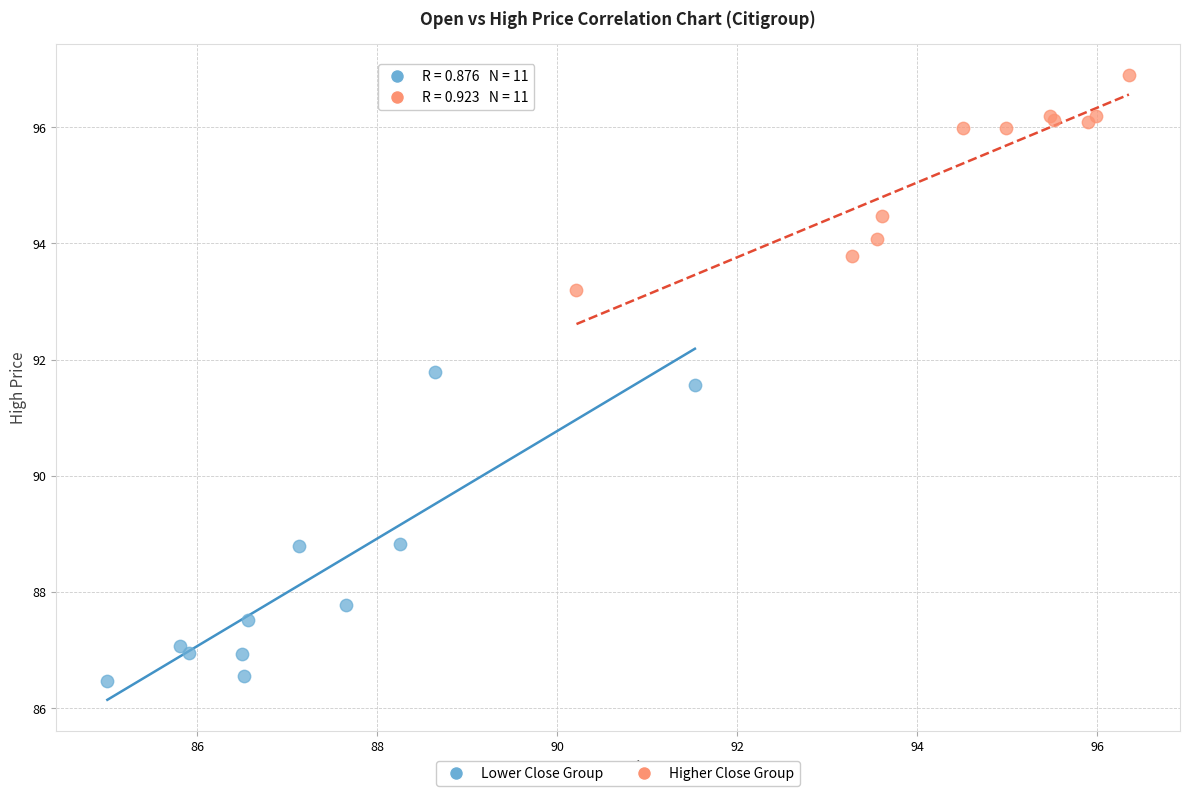

Which series contains the lowest Y value?

Lower Close Group